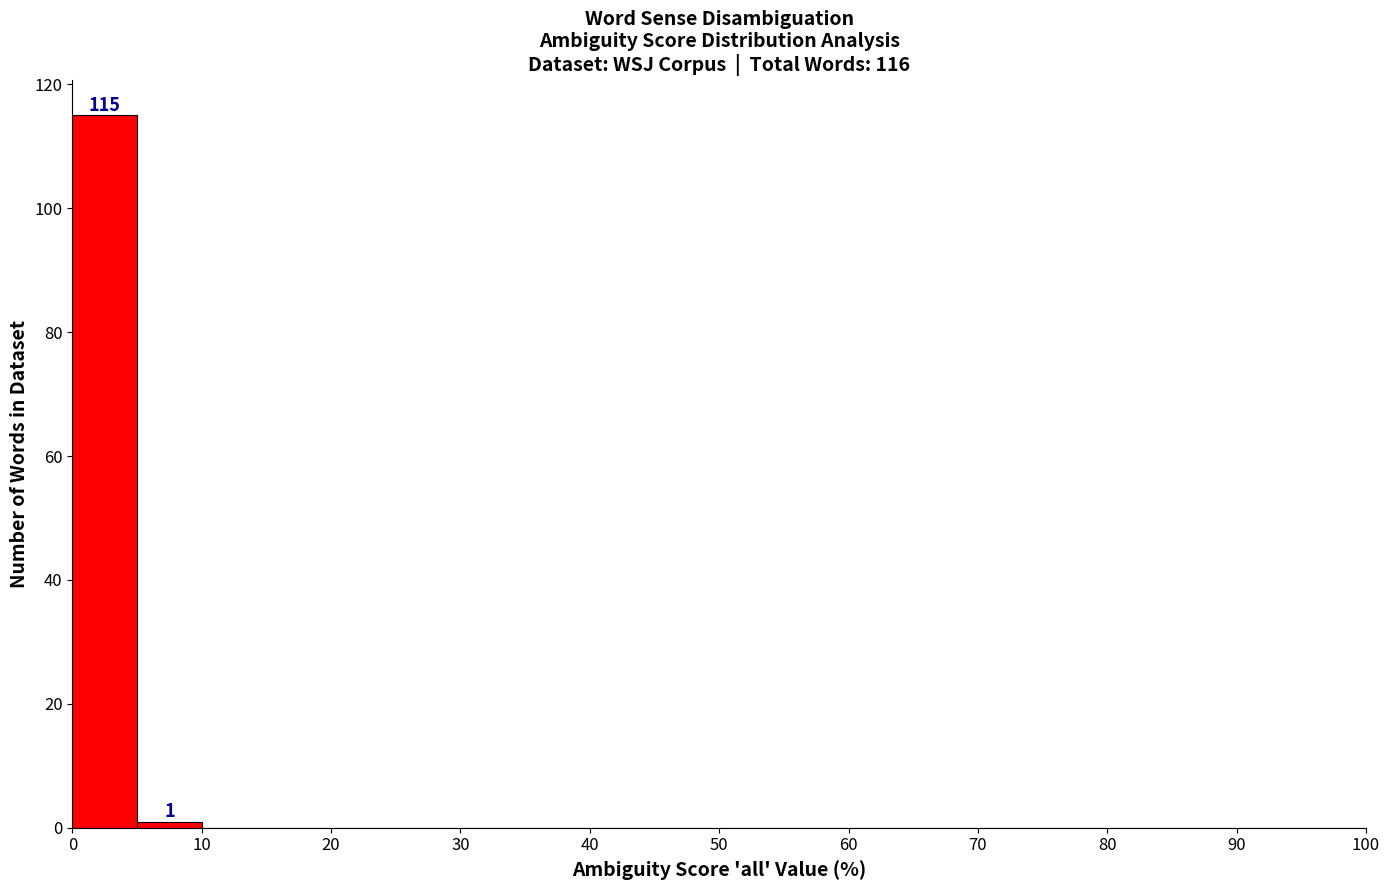

Which range on the x-axis has the tallest bar?

0 to 5